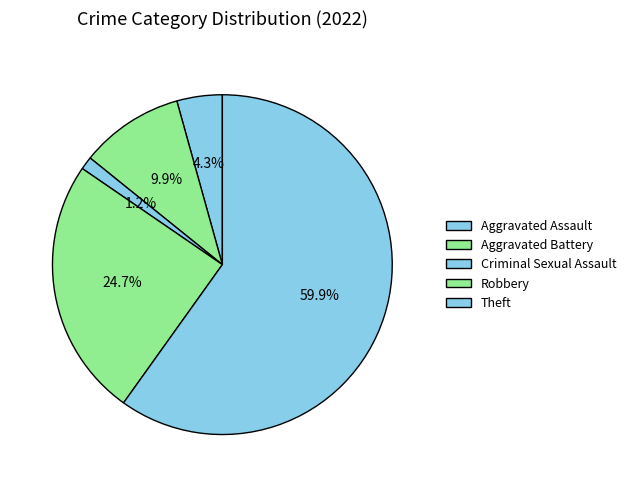

How many slices are in this pie chart?

5